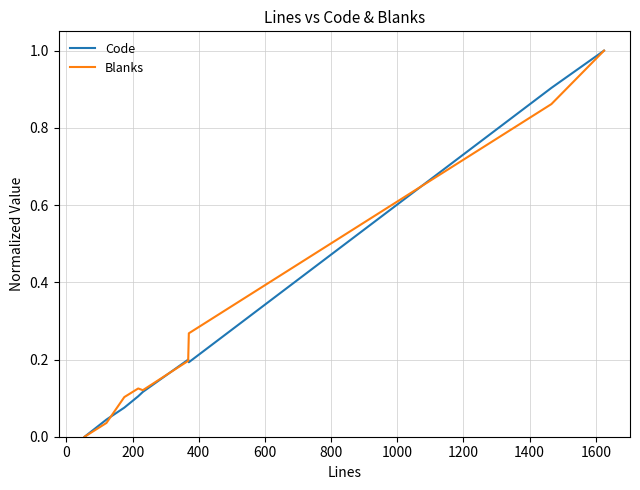

Which series has the widest spread of values?

Code